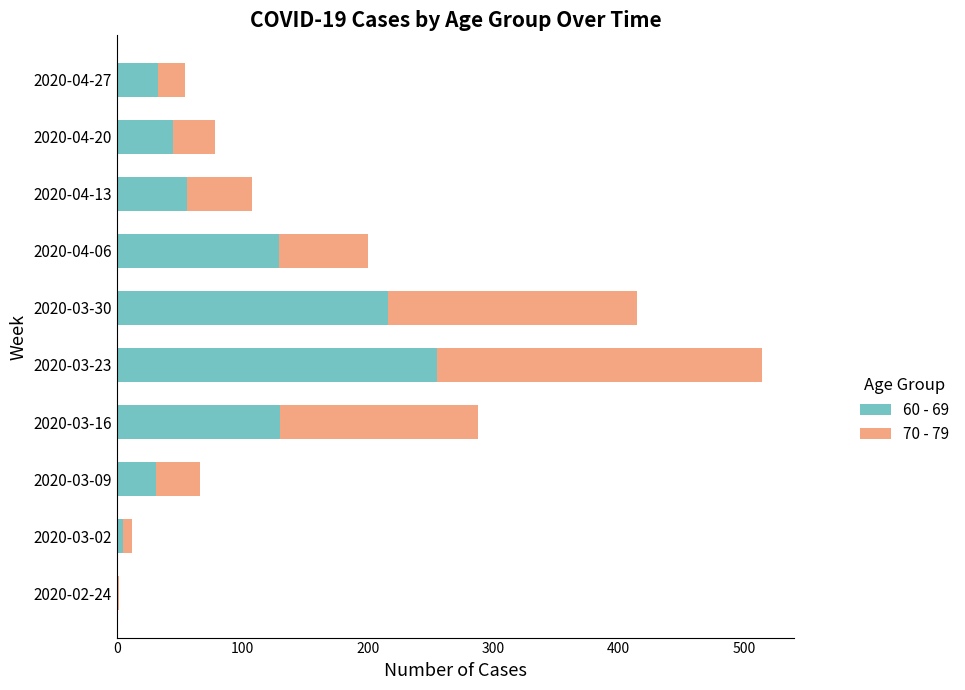

At which category is the sum across all series the highest?

2020-03-23